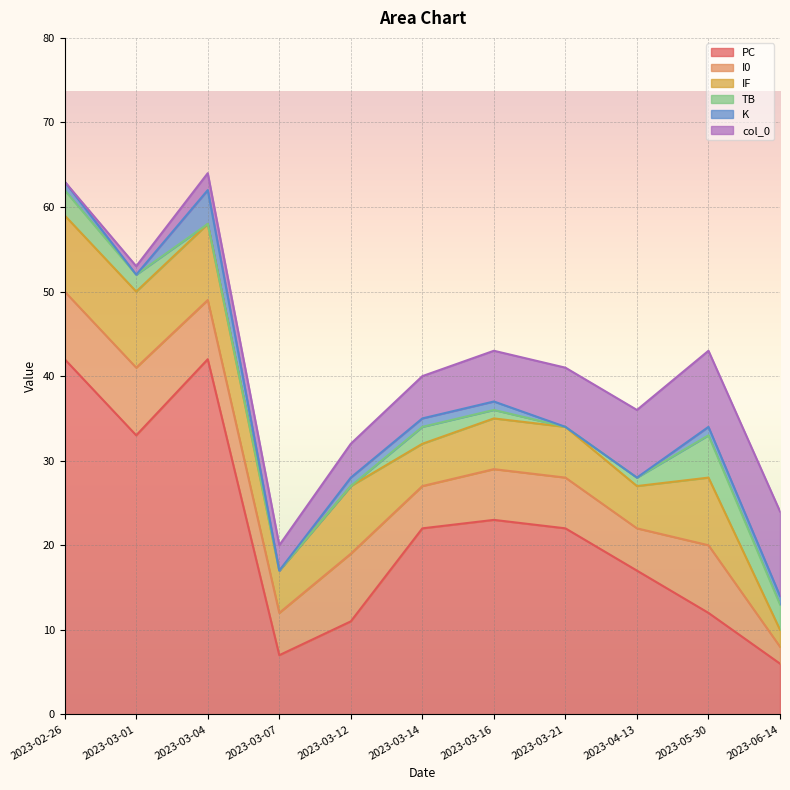

True or false: IF has a value of 9 at 2023-03-01.

True